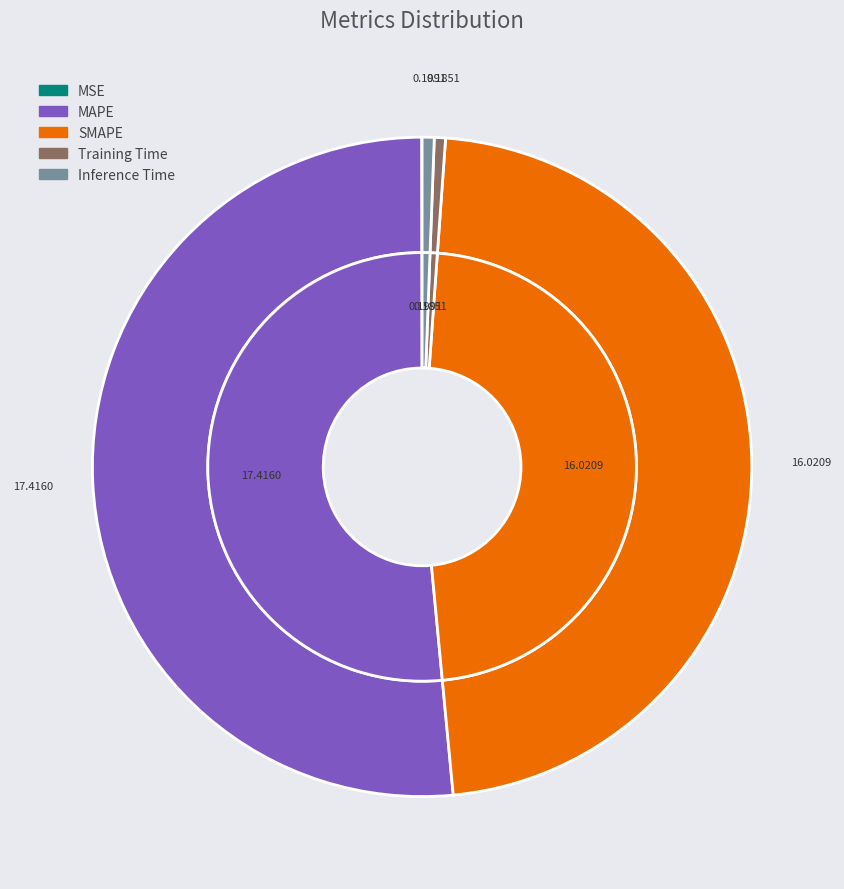

Is it true that Inference Time is 1% of the pie?

True